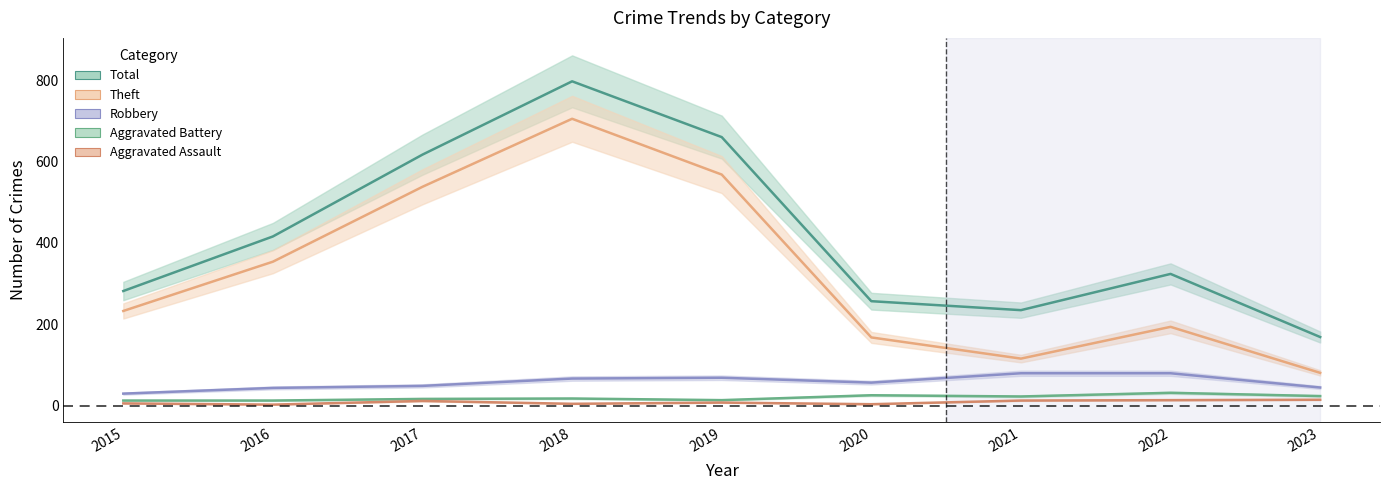

True or false: Aggravated Battery has a value of 6 at 2019.

False